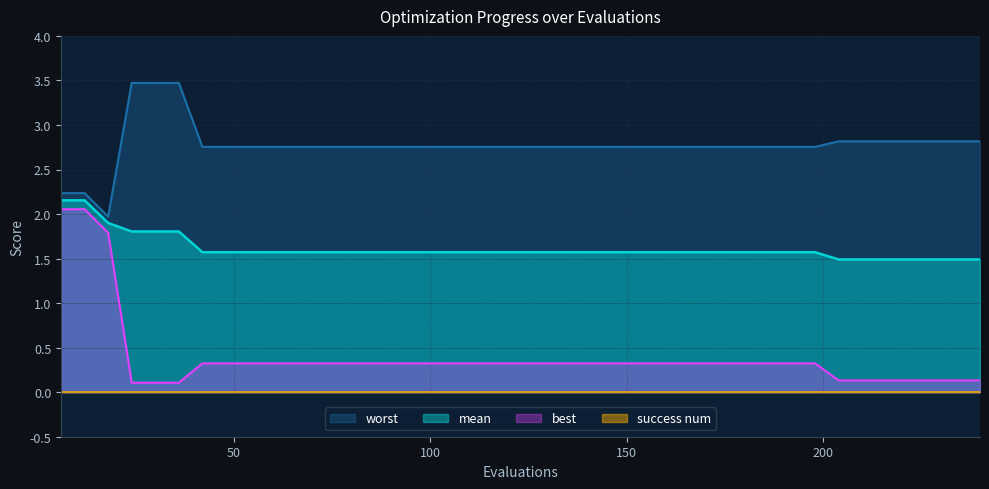

Which series has the largest total across all categories?

worst